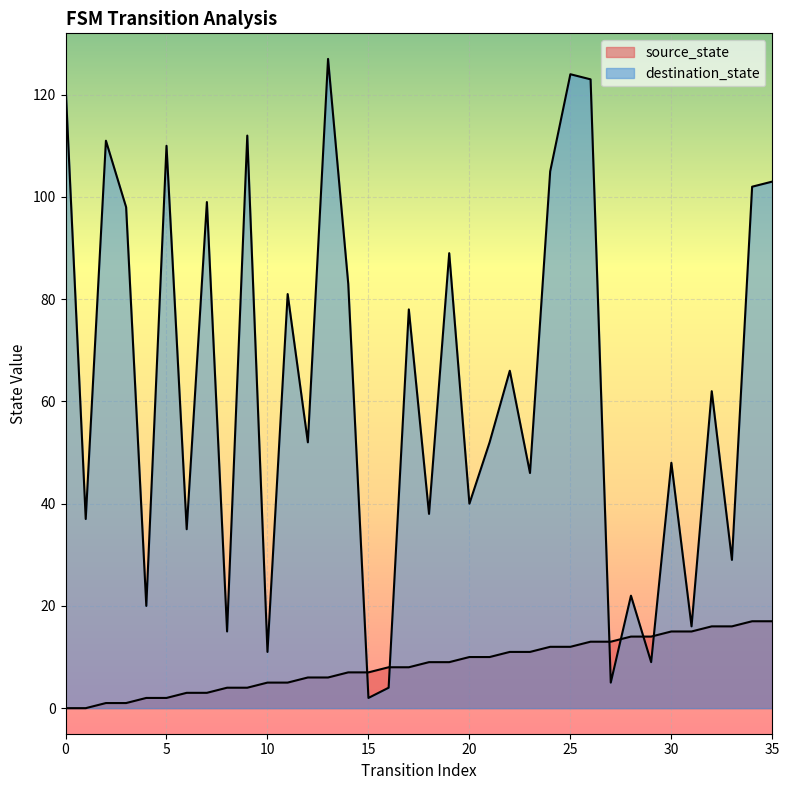

Reading left to right, list all the values displayed in this chart.

source_state: 0=0	1=0	2=1	3=1	4=2	5=2	6=3	7=3	8=4	9=4	10=5	11=5	12=6	13=6	14=7	15=7	16=8	17=8	18=9	19=9	20=10	21=10	22=11	23=11	24=12	25=12	26=13	27=13	28=14	29=14	30=15	31=15	32=16	33=16	34=17	35=17
destination_state: 0=122	1=37	2=111	3=98	4=20	5=110	6=35	7=99	8=15	9=112	10=11	11=81	12=52	13=127	14=83	15=2	16=4	17=78	18=38	19=89	20=40	21=52	22=66	23=46	24=105	25=124	26=123	27=5	28=22	29=9	30=48	31=16	32=62	33=29	34=102	35=103